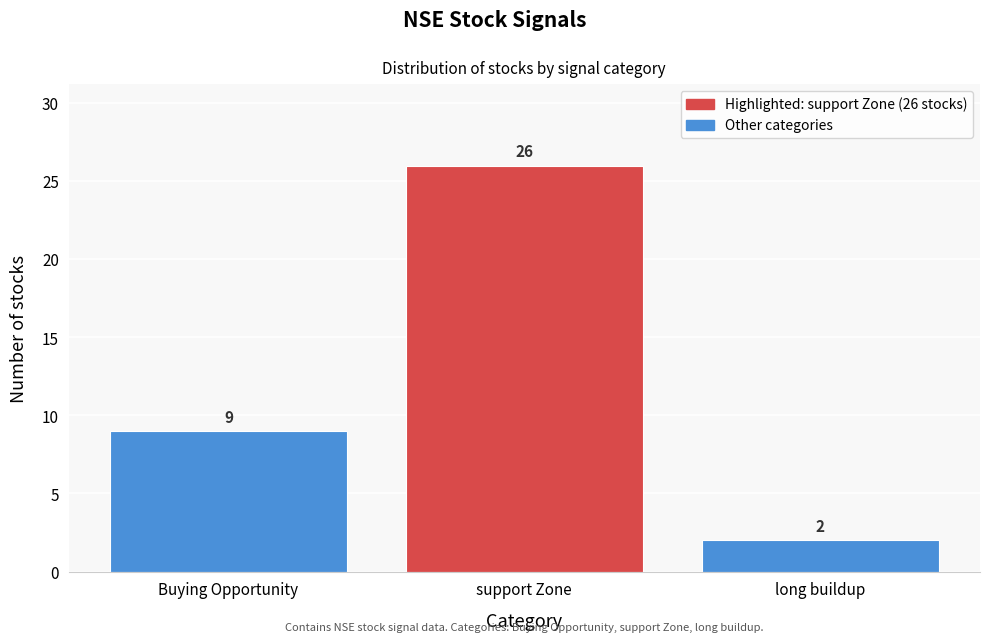

Reading right to left, transcribe all the data shown in this chart.

long buildup=2	support Zone=26	Buying Opportunity=9